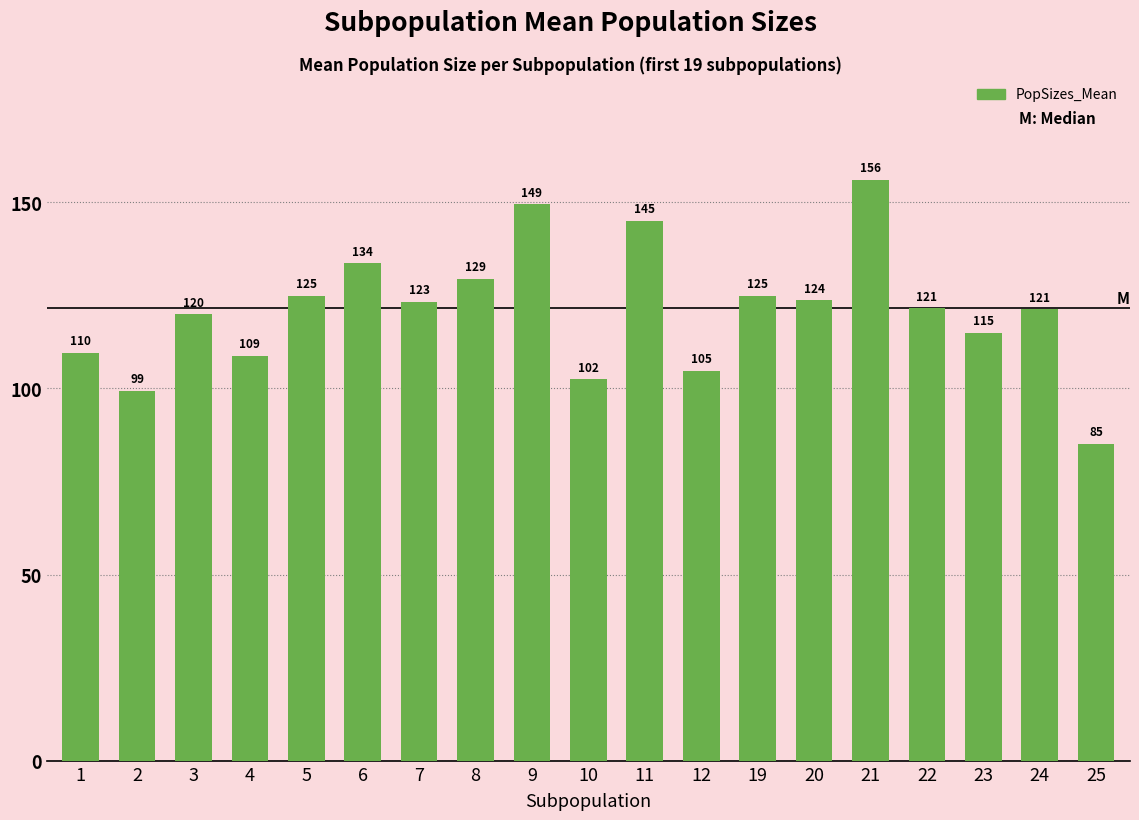

Where does the data first go above 121?

5